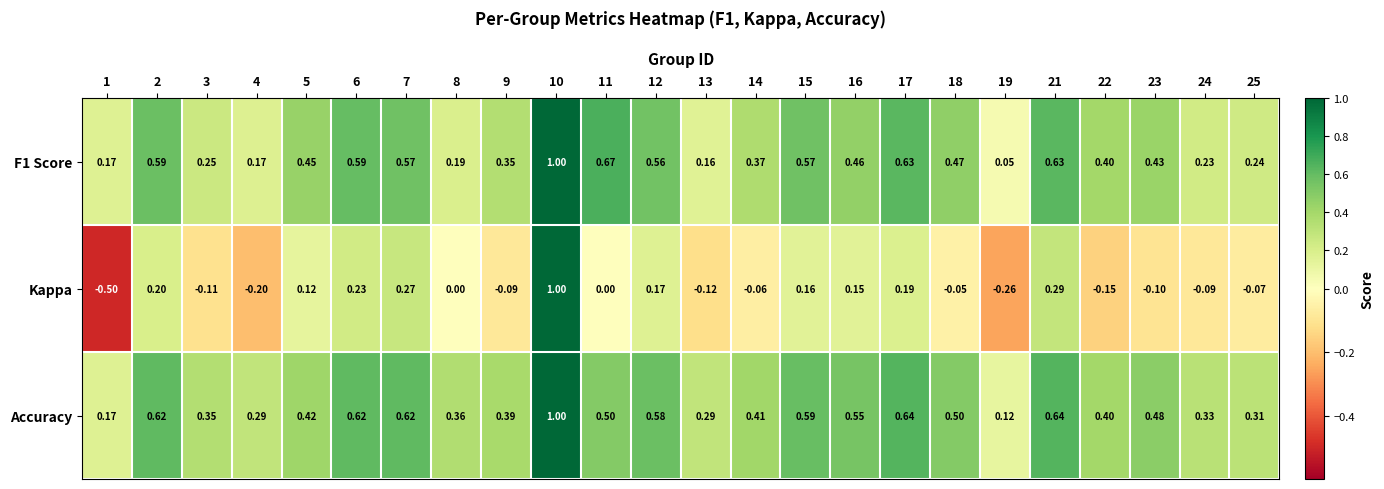

Which series has the largest total across all categories?

Accuracy